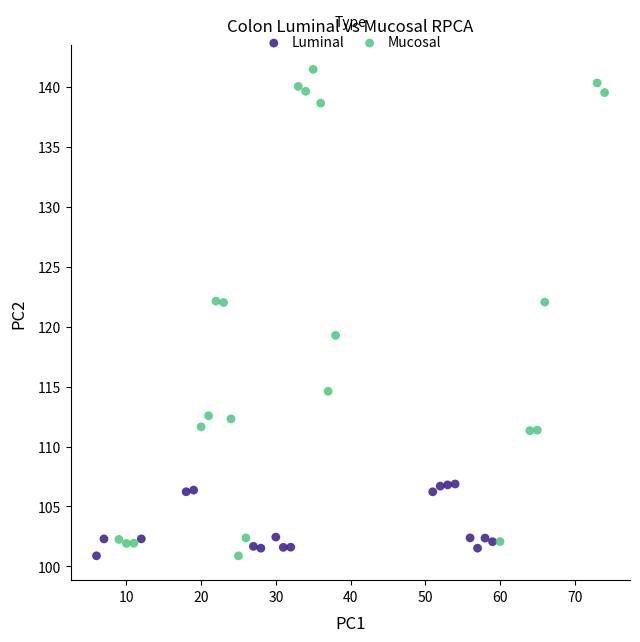

Which series contains the highest Y value?

Mucosal